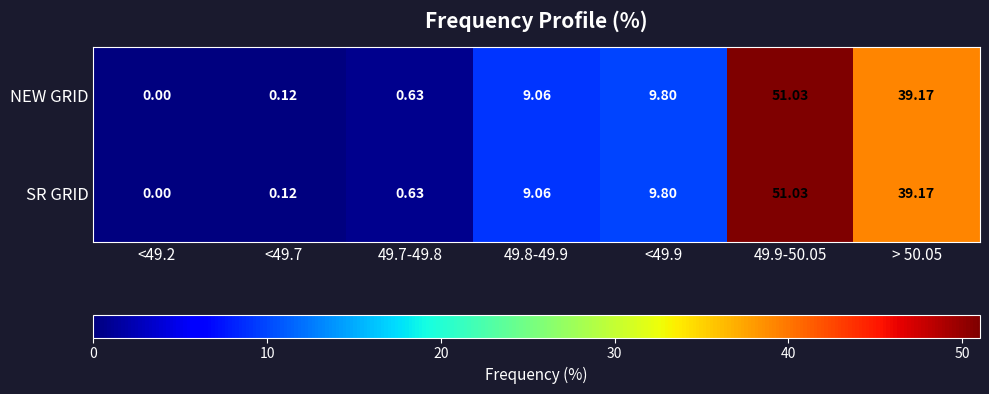

Which series has the largest range (max minus min)?

NEW GRID